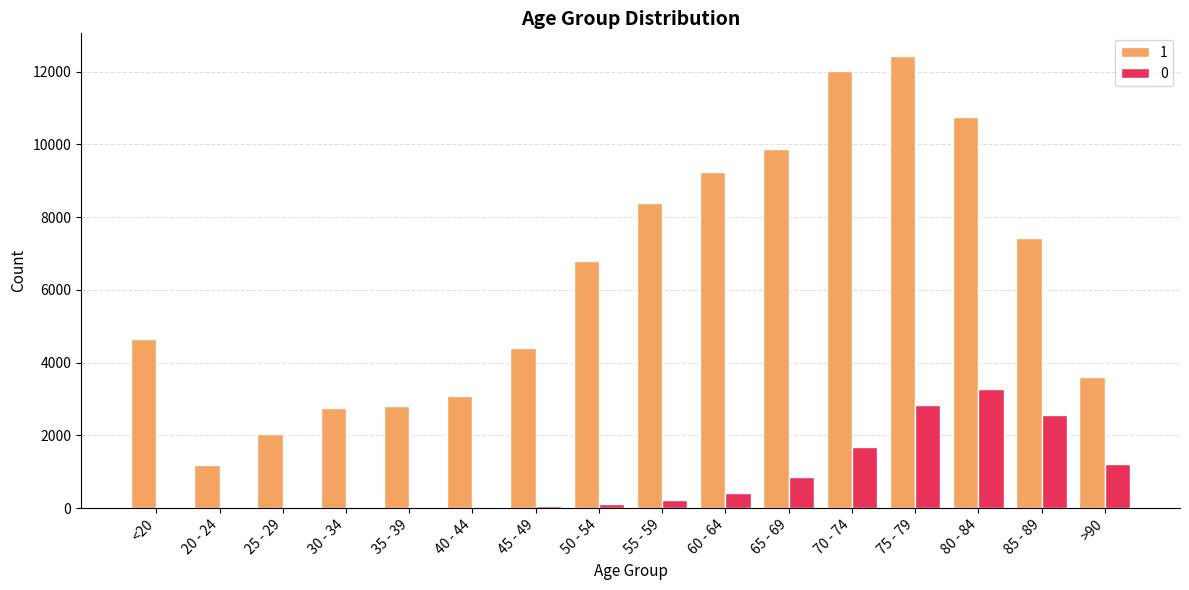

Is the value of 0 at 20 - 24 greater than the value of 1 at 85 - 89?

No